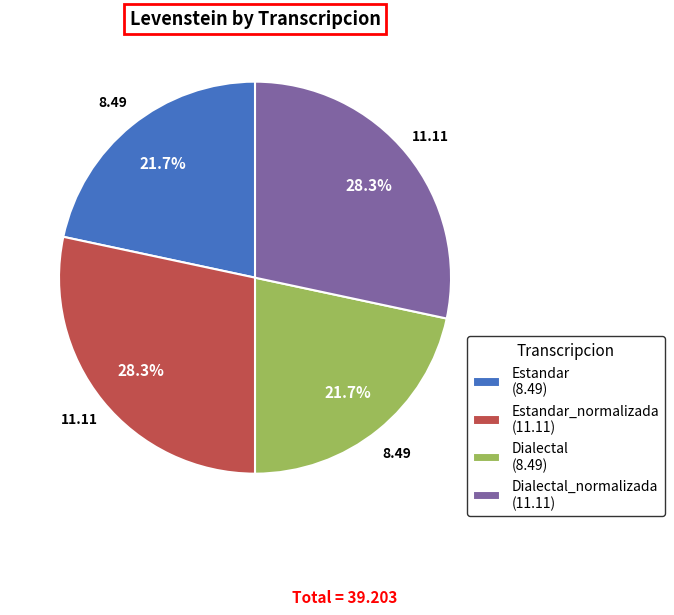

How many slices are in this pie chart?

4